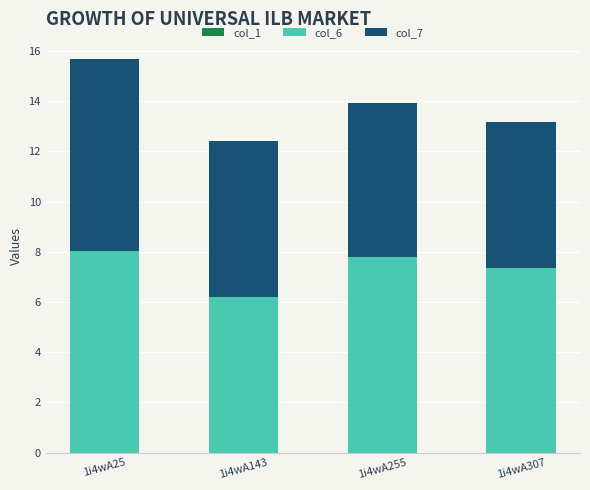

How many distinct data groups are displayed?

2